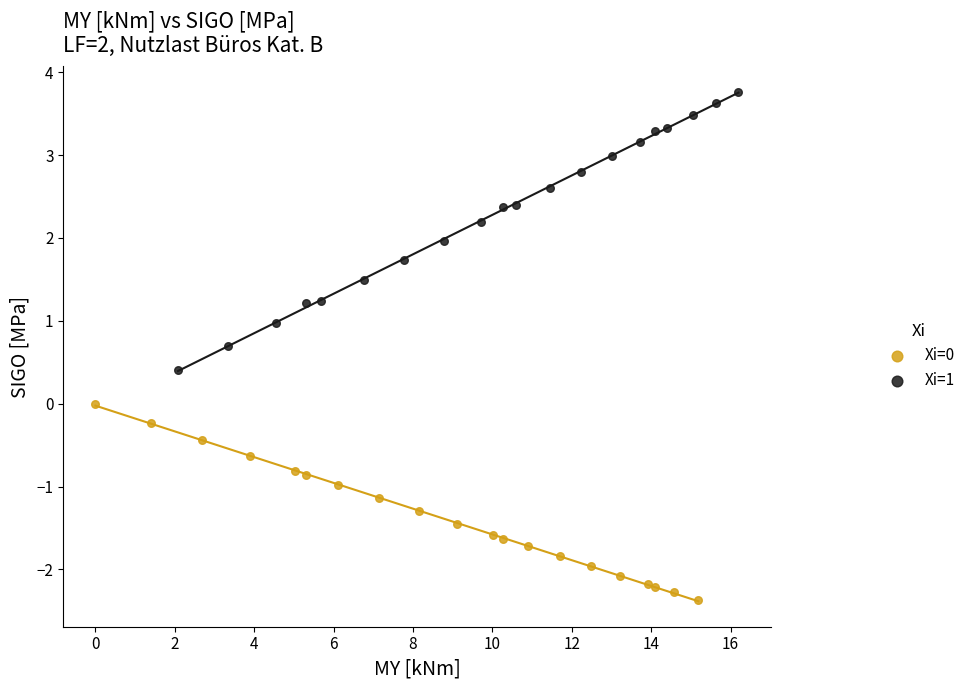

Which series has the widest spread of Y values?

Xi=1